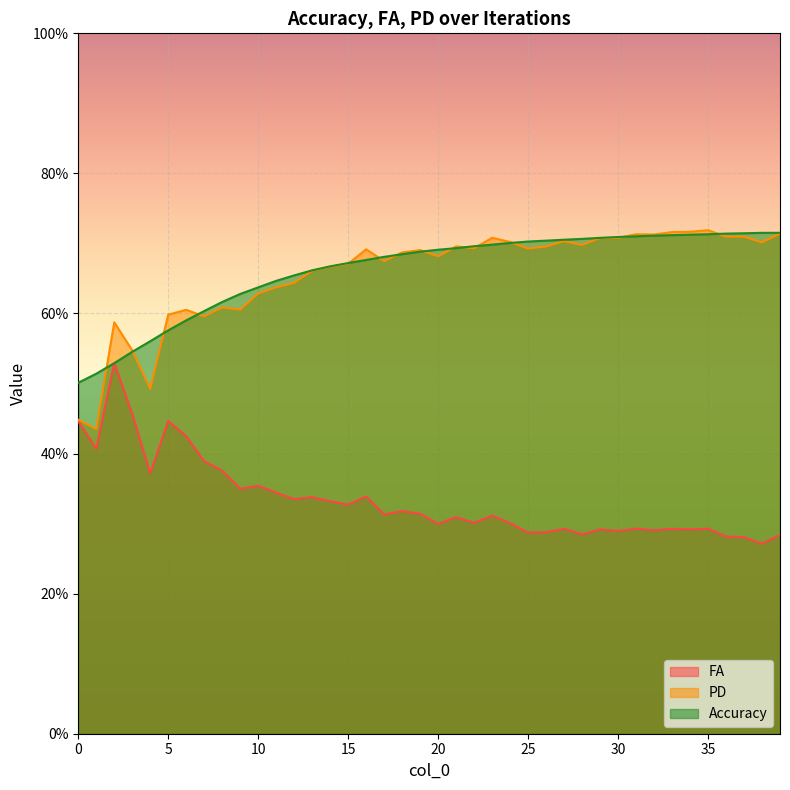

Between 35 and 38, which series saw the biggest shift?

FA